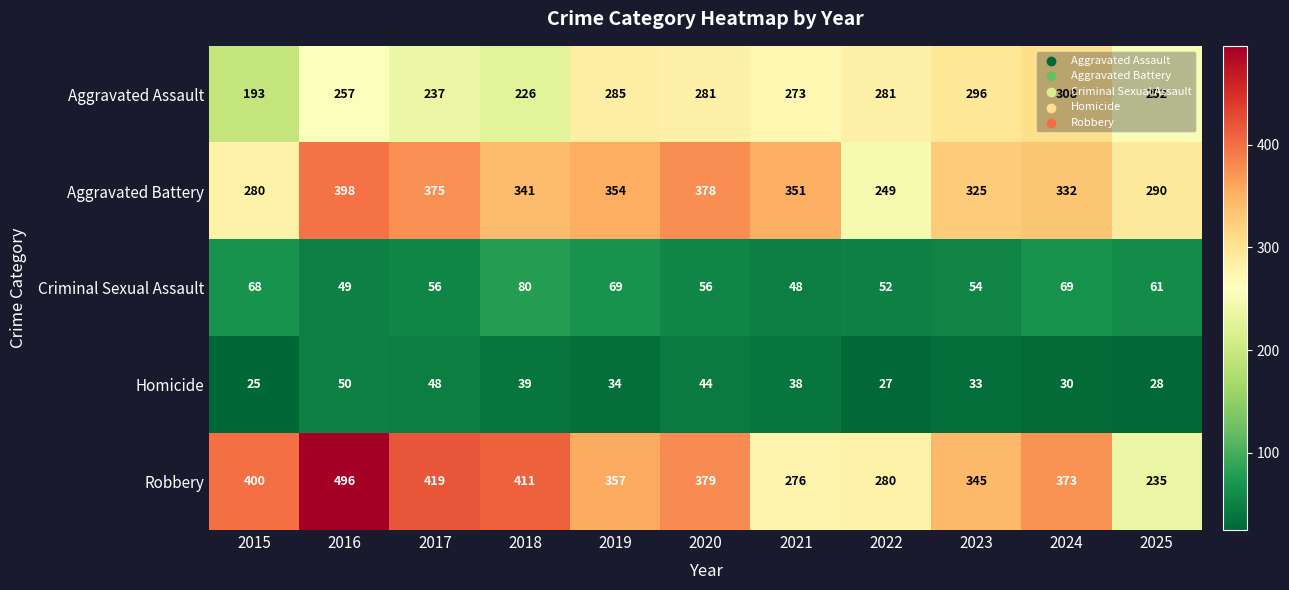

Where is Aggravated Assault nearest to the value 250?

2025